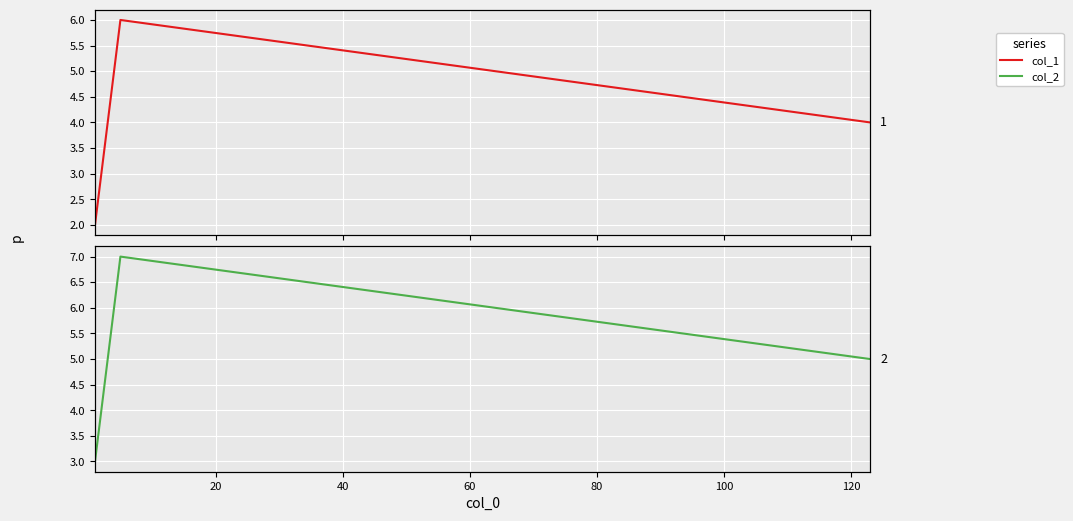

Which series changed the most between 20 and 40?

col_1